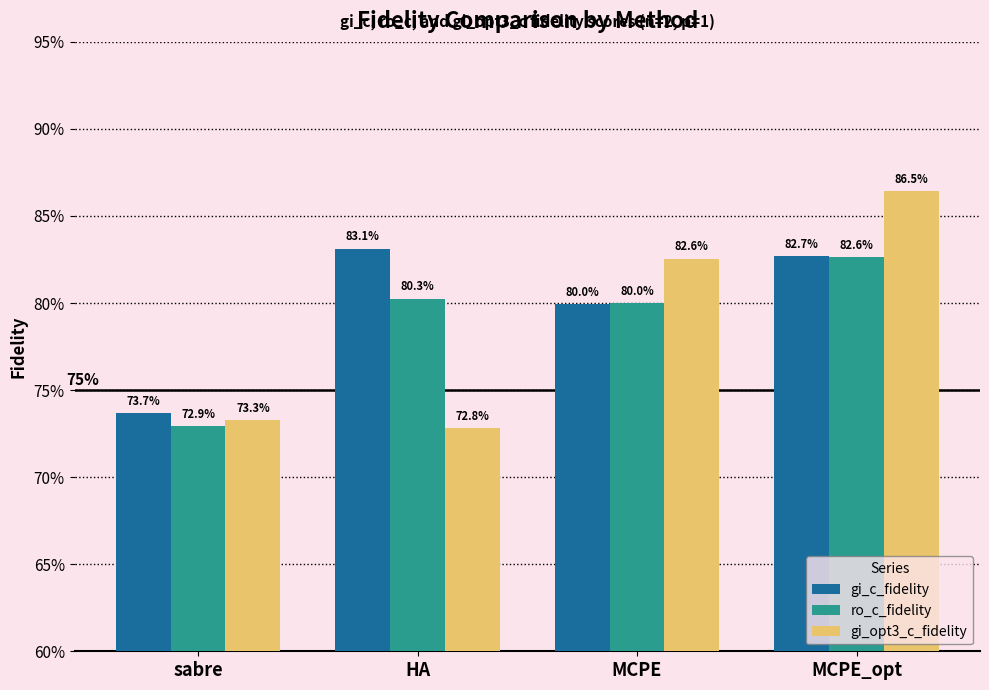

Does the chart contain stacked bars?

No